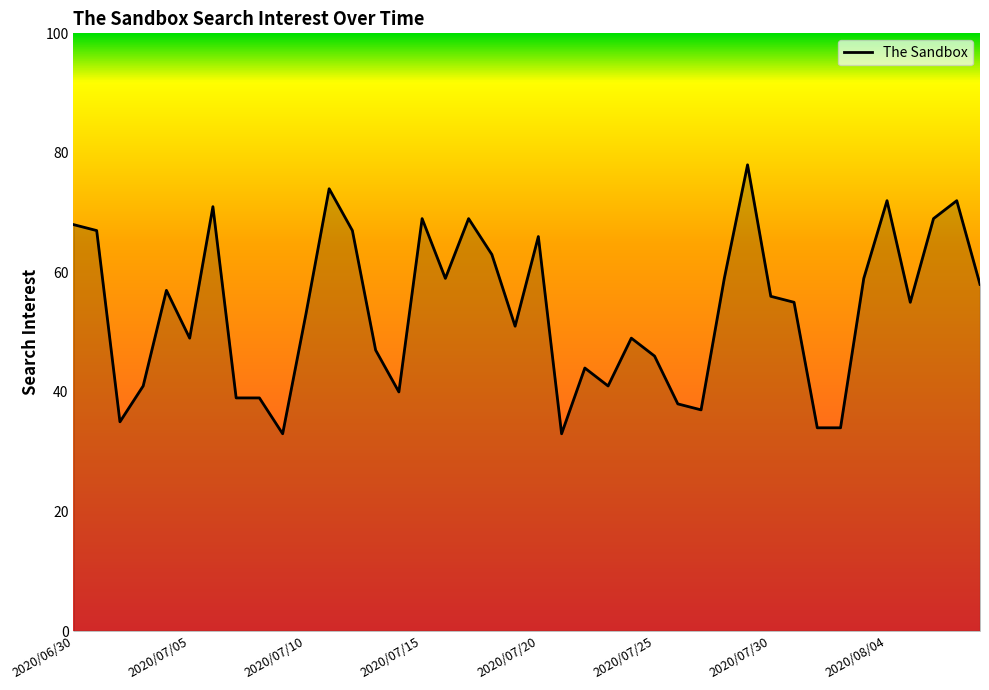

What is the greatest value displayed?

78